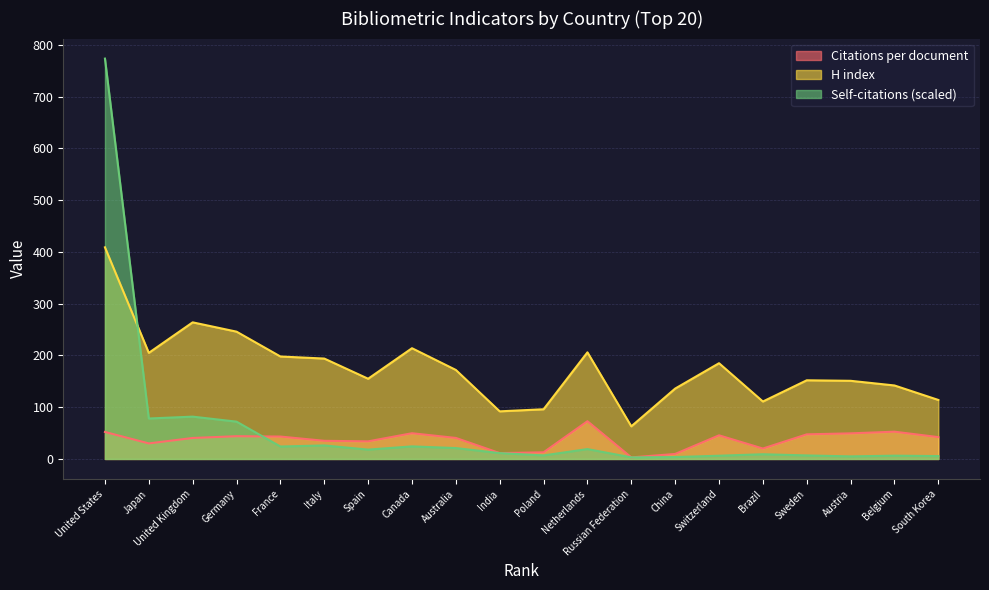

List the series in order of their peak value, highest first.

Self-citations (scaled), H index, Citations per document